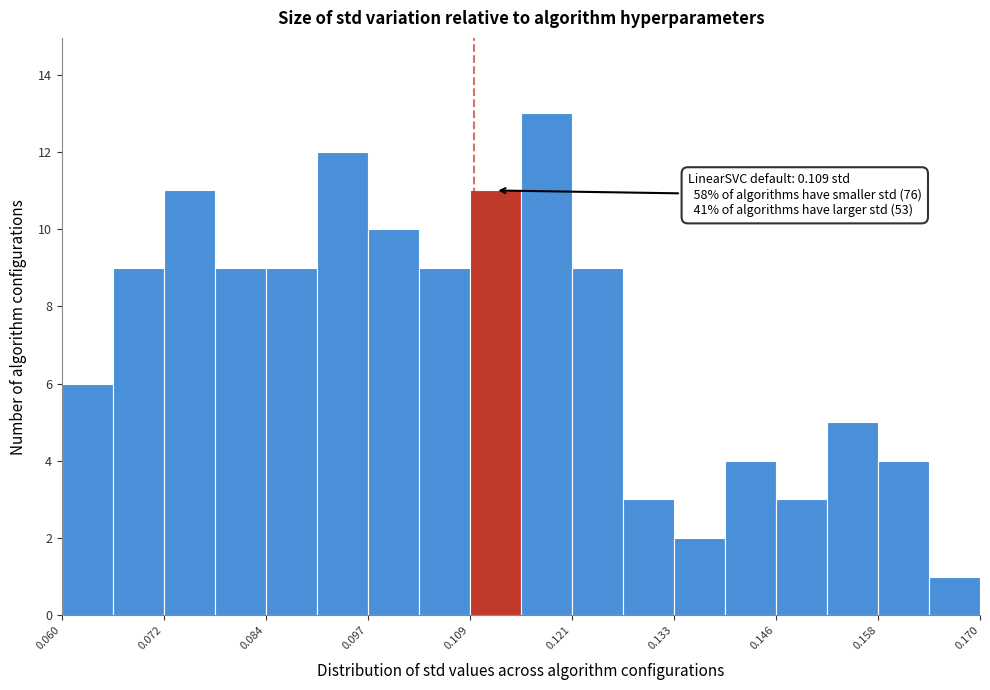

Around what value on the x-axis is the tallest bar? Give the approximate position of its centre, as read against the axis.

0.118